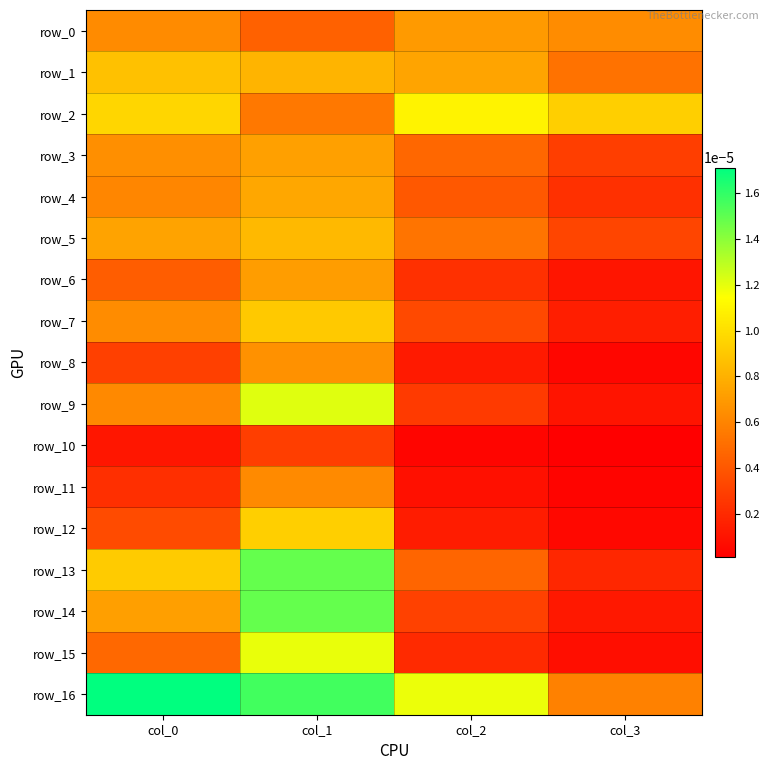

Count the number of categories in the chart.

4